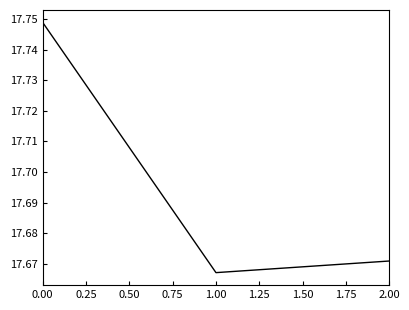

How many distinct data groups are displayed?

1